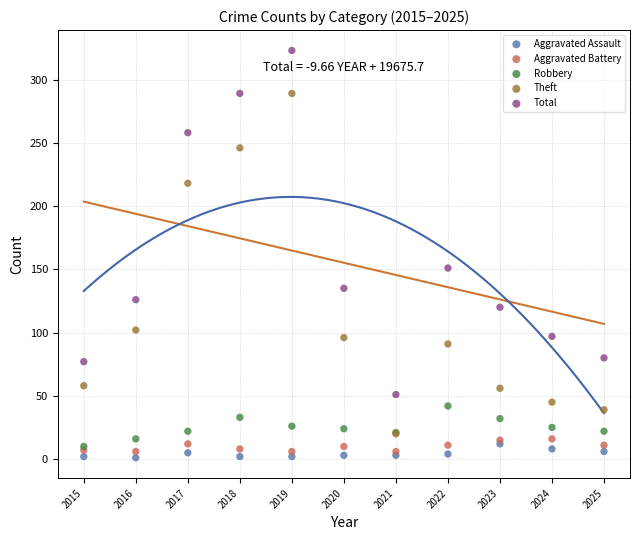

Across all series, what Y value is closest to 162?

151